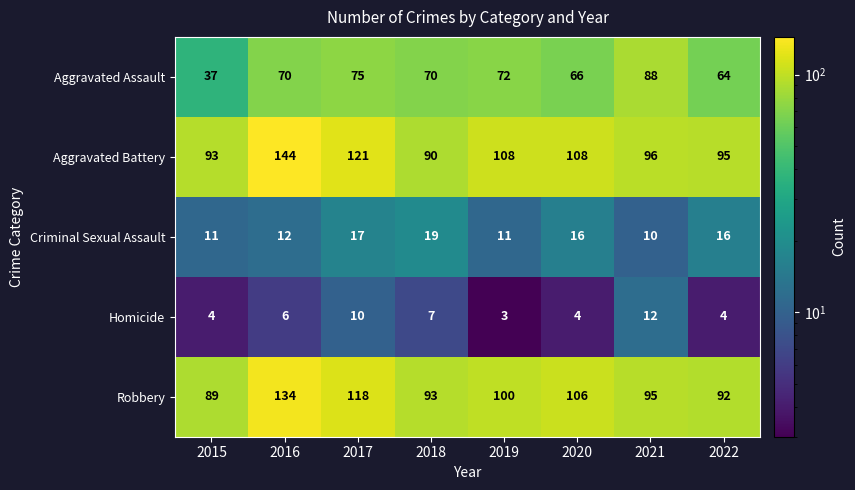

List the series in order of their peak value, highest first.

Aggravated Battery, Robbery, Aggravated Assault, Criminal Sexual Assault, Homicide